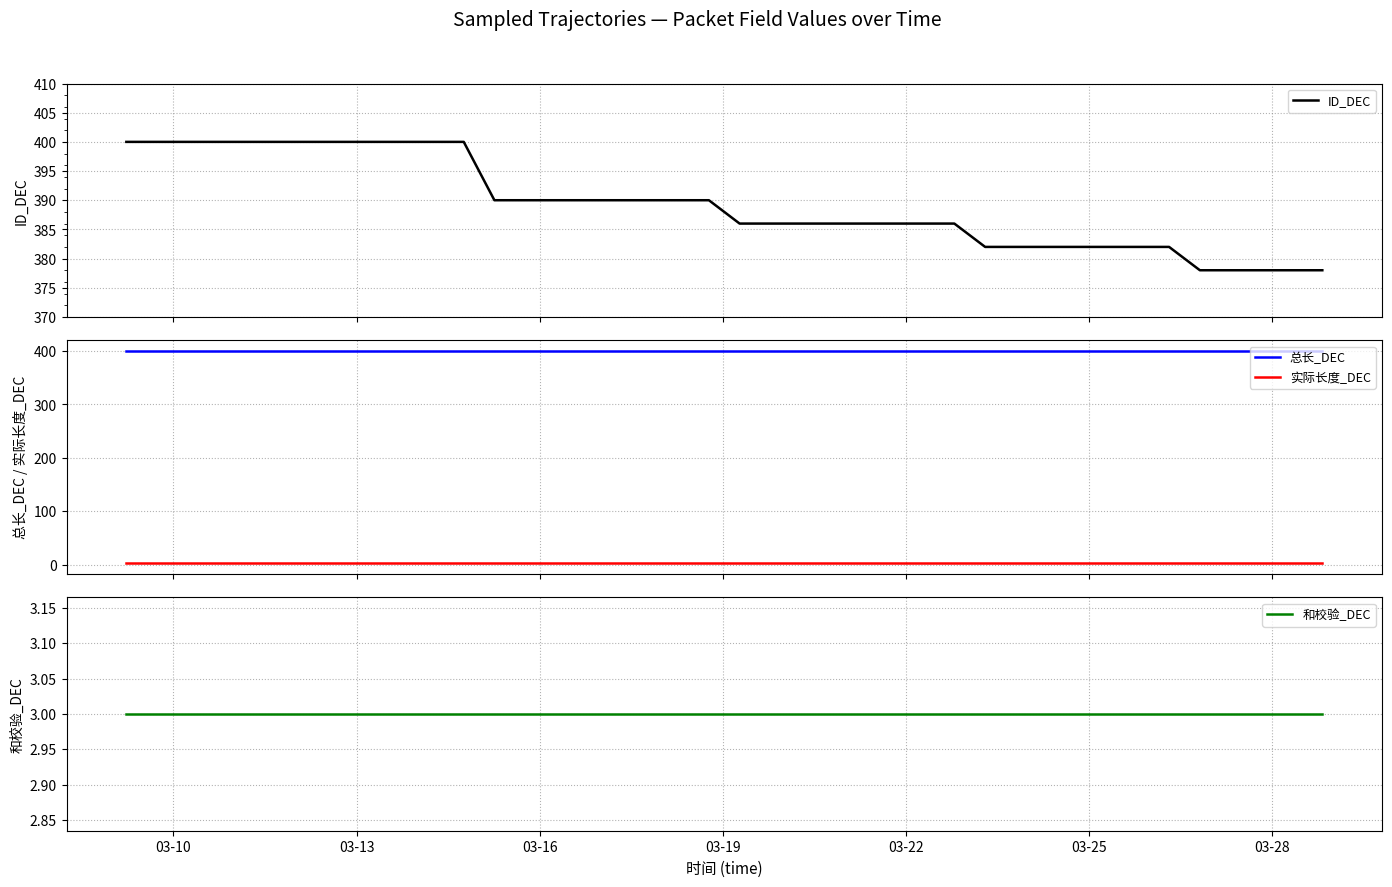

What is the maximum value for 和校验_DEC?

3